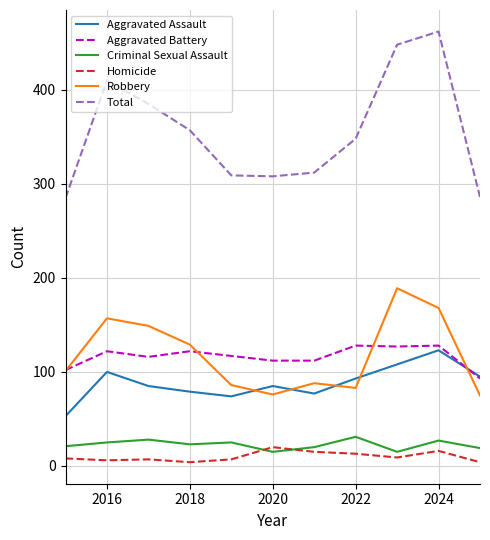

In Criminal Sexual Assault, how many points are higher than both neighbors (excluding endpoints)?

4